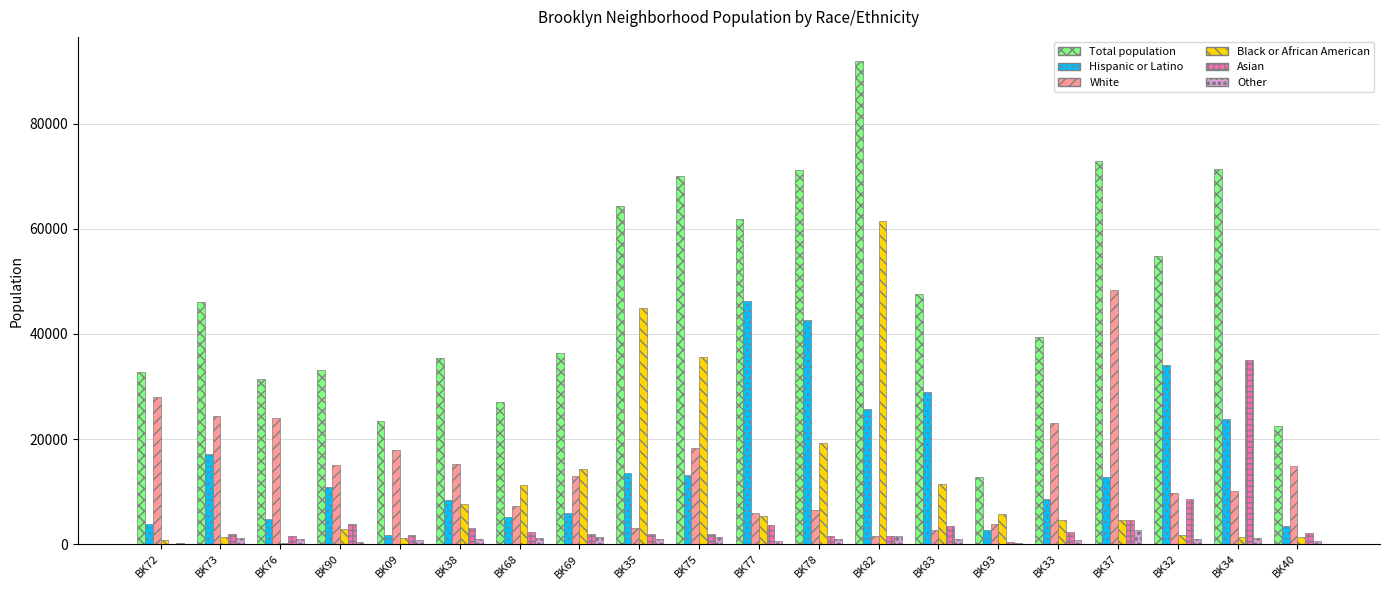

What is the maximum value for Black or African American?

61492